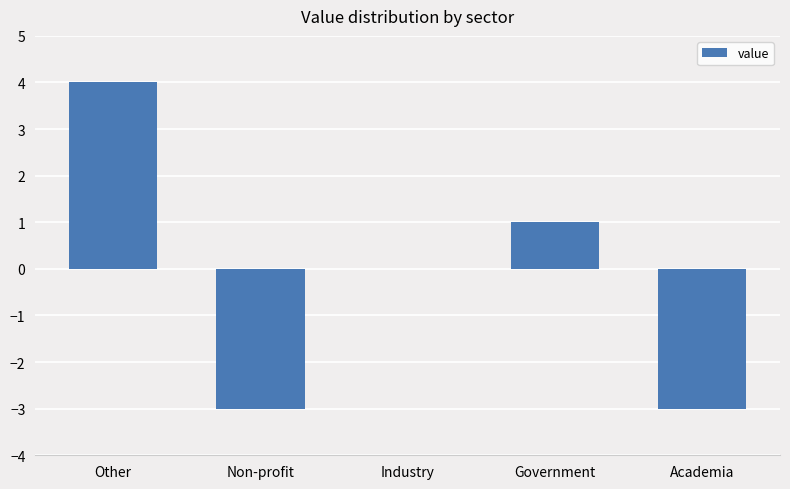

Read the value at Other.

4